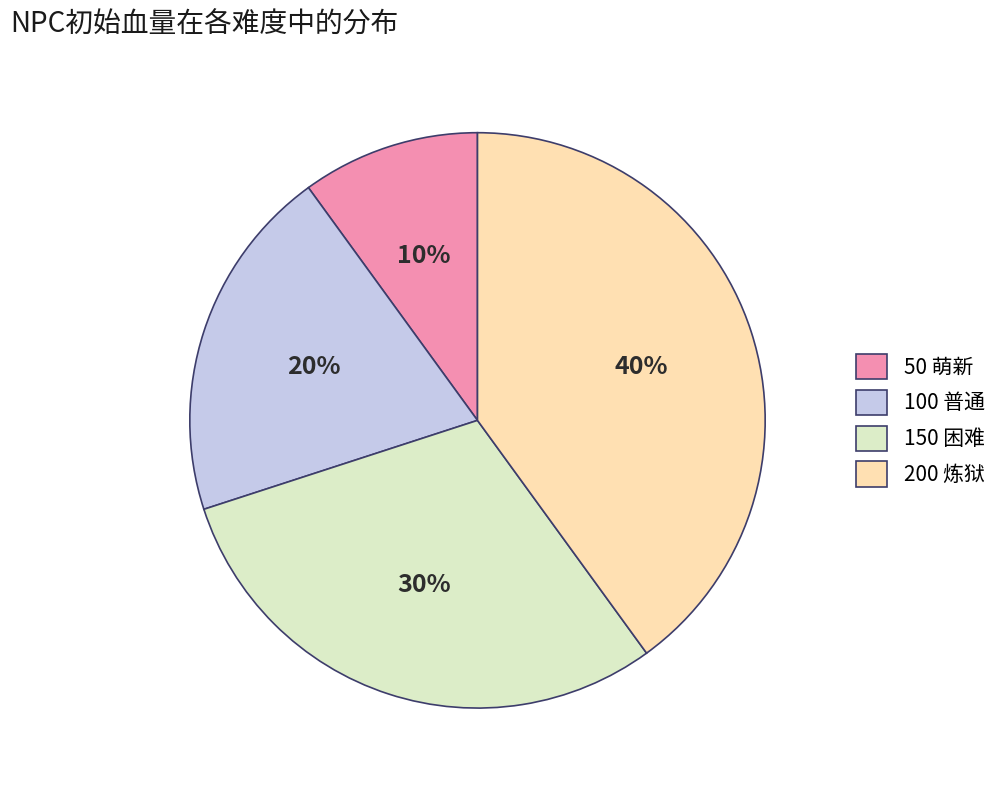

Which category has the smallest portion of the pie?

50 萌新